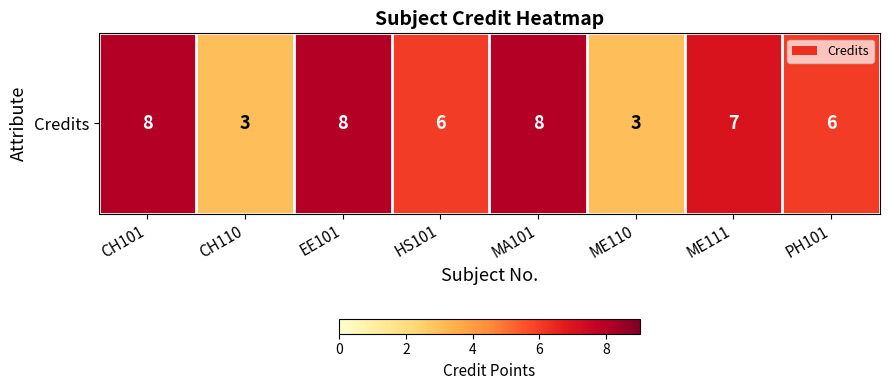

At which category does the chart reach its minimum across all series?

CH110